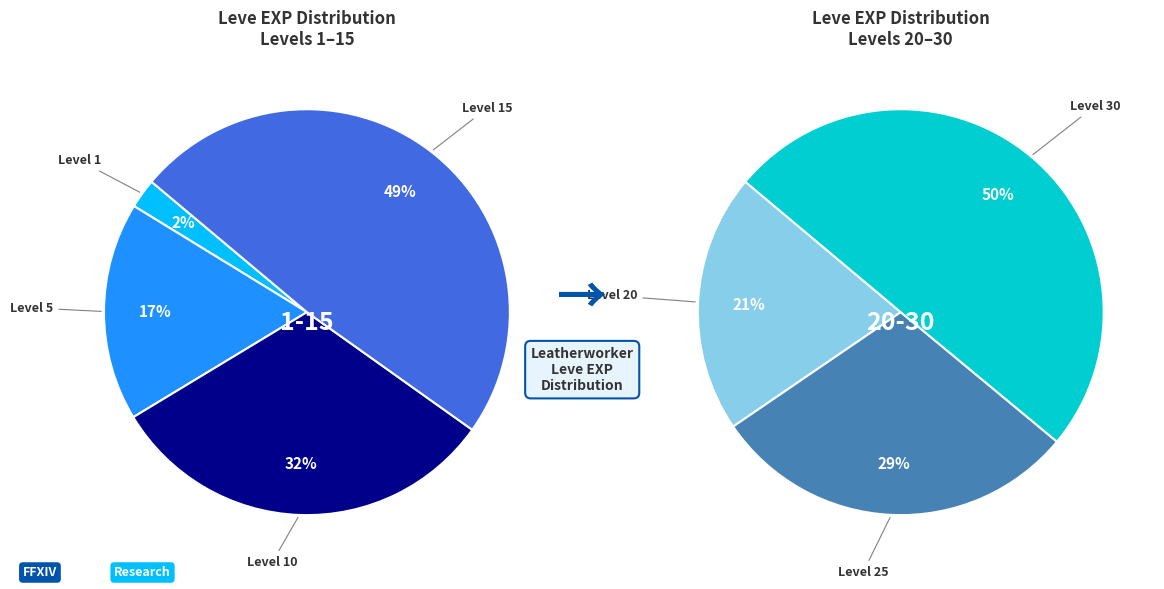

Do Level 20 and Level 15 together represent more than half of the pie?

No